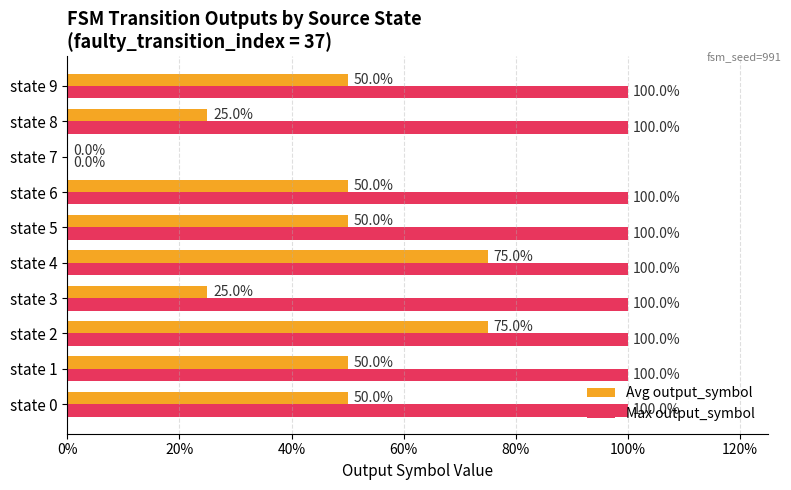

What are all the series names shown in the legend?

Avg output_symbol, Max output_symbol